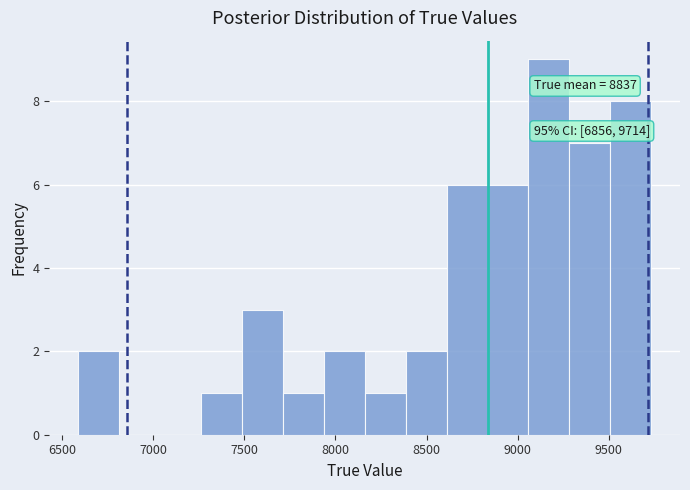

Over which range of the x-axis is the bar tallest?

9050 to 9300